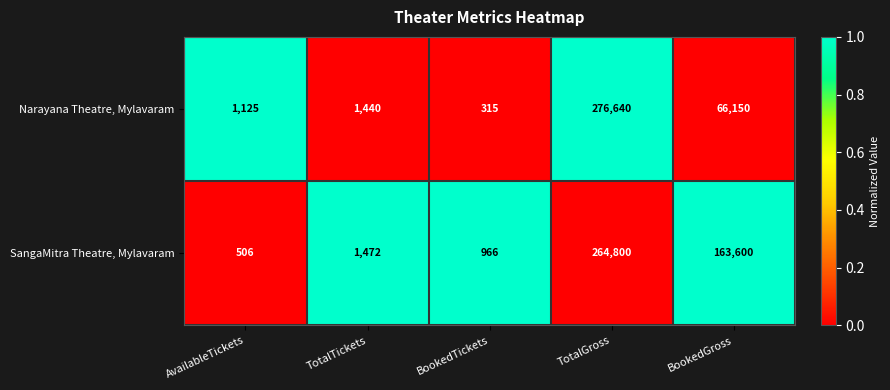

What is the total value across all series at BookedGross?

229750